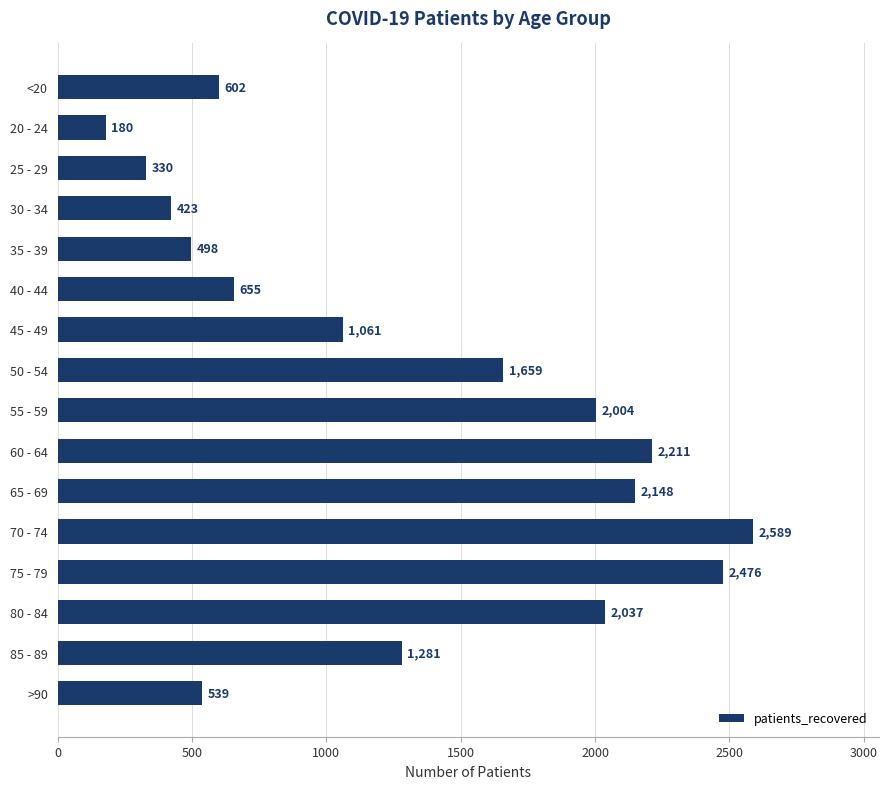

Rank the categories by value from highest to lowest.

70 - 74, 75 - 79, 60 - 64, 65 - 69, 80 - 84, 55 - 59, 50 - 54, 85 - 89, 45 - 49, 40 - 44, <20, >90, 35 - 39, 30 - 34, 25 - 29, 20 - 24